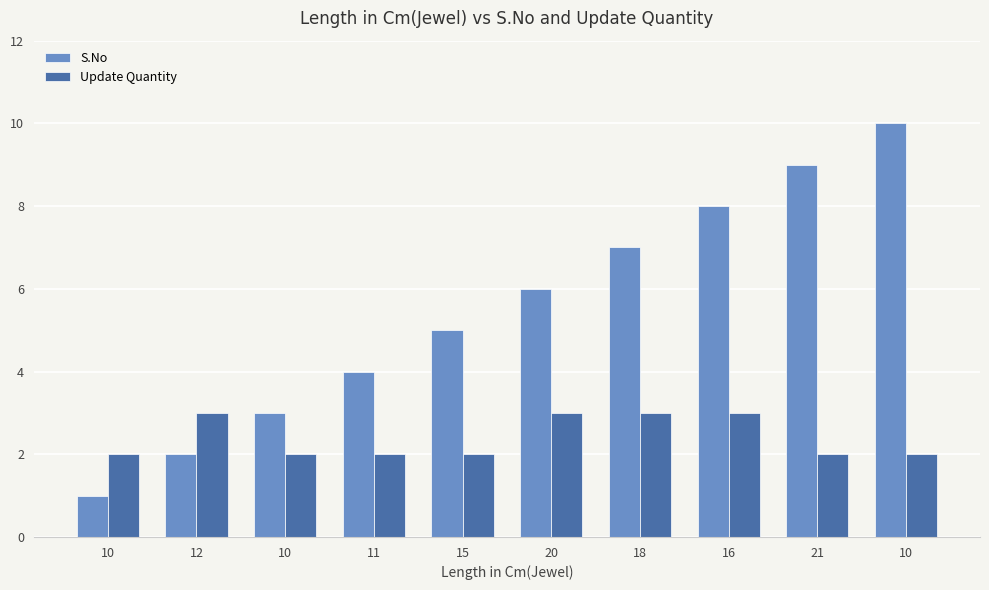

What are all the series names shown in the legend?

S.No, Update Quantity